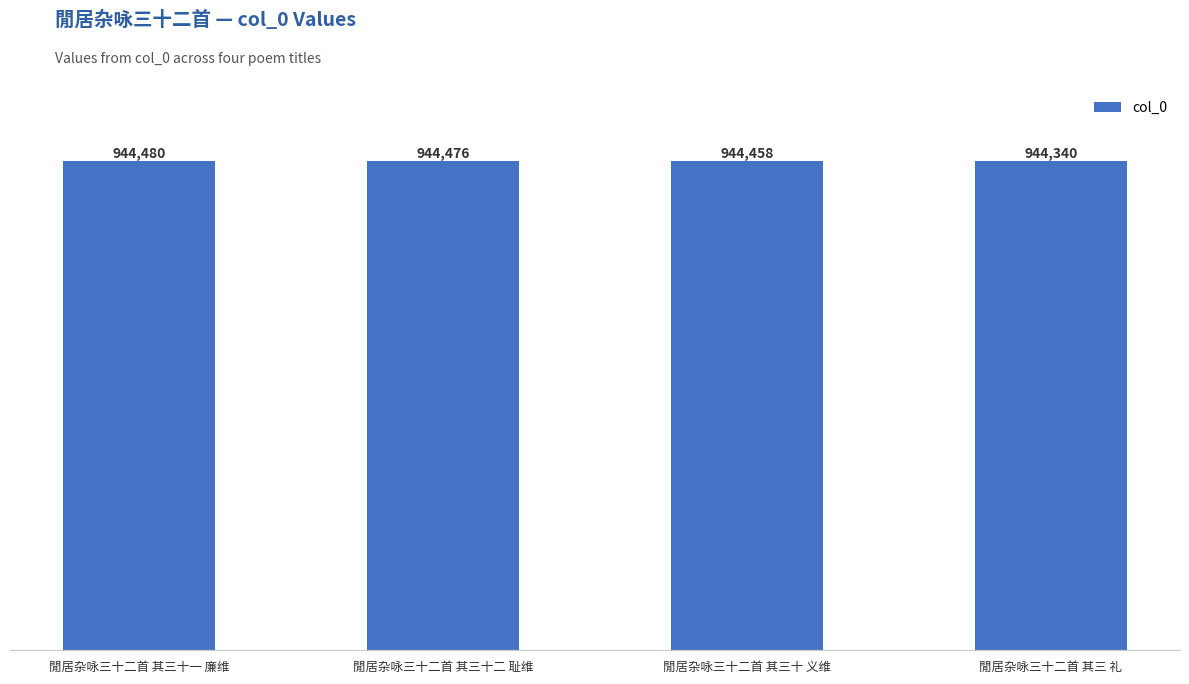

What is the change in value from 閒居杂咏三十二首 其三十一 廉维 to 閒居杂咏三十二首 其三 礼?

-140